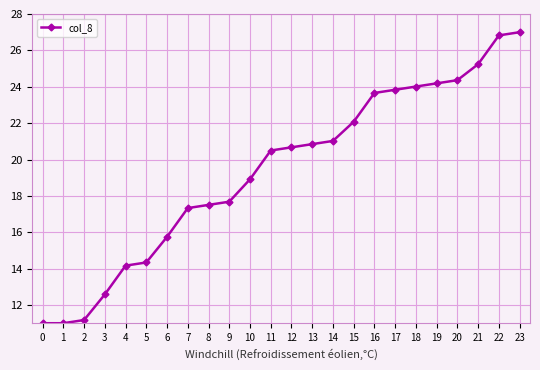

The value at 6 is 21.5. True or false?

False